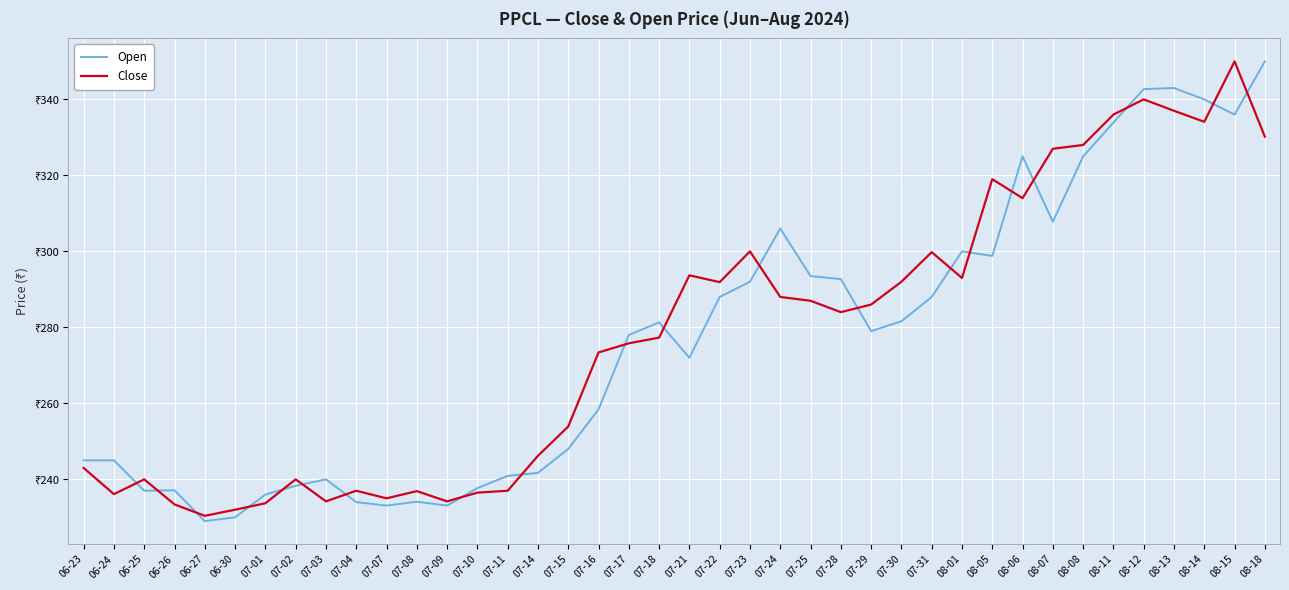

What is the label of the 14th point from the left?

07-10